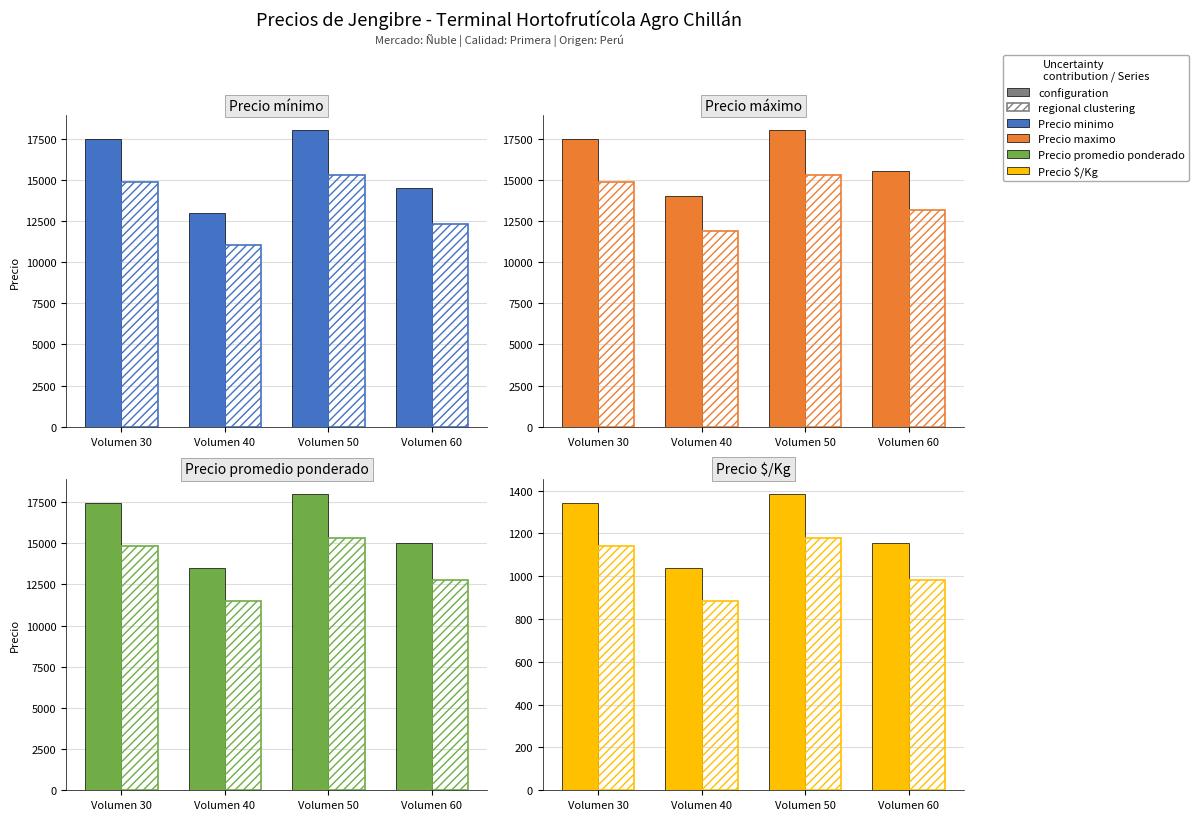

Which category has the highest value in the regional clustering series?

Volumen 50